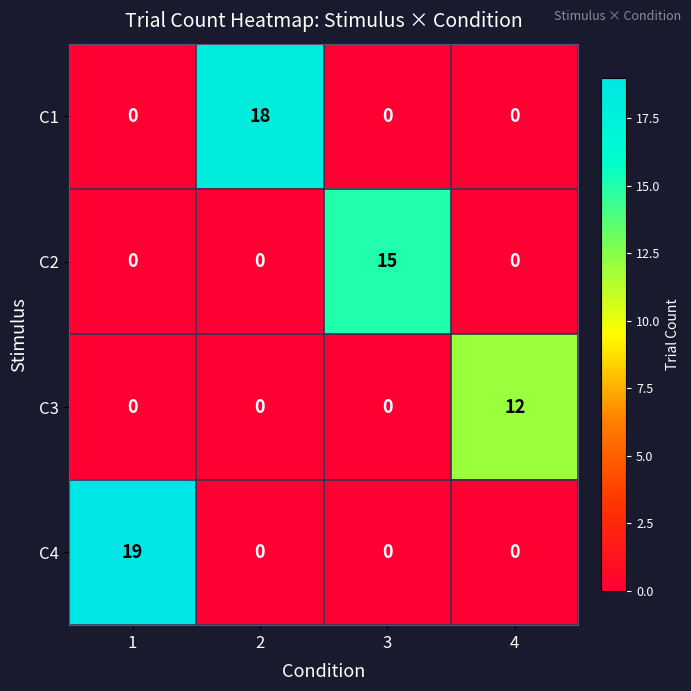

Reading right to left, extract all data points from this chart.

C1: 4=0	3=0	2=18	1=0
C2: 4=0	3=15	2=0	1=0
C3: 4=12	3=0	2=0	1=0
C4: 4=0	3=0	2=0	1=19